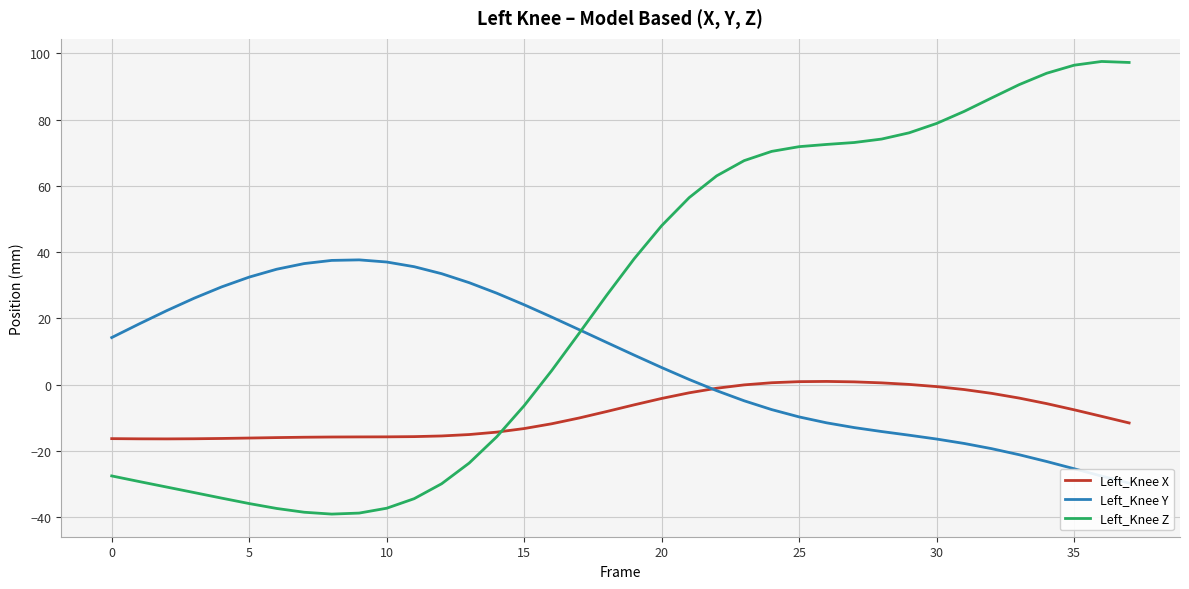

Rank the series by their average value, from lowest to highest.

Left_Knee X, Left_Knee Y, Left_Knee Z